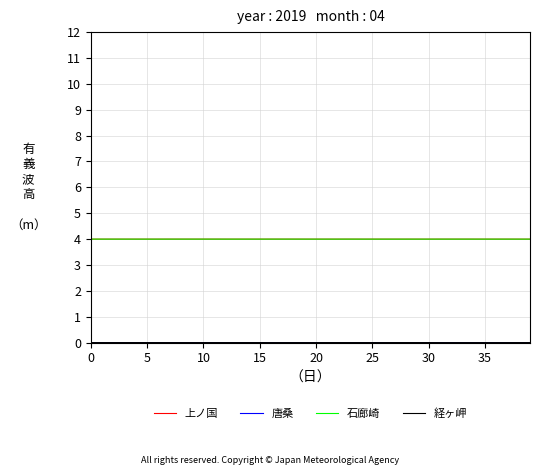

What is the minimum value for 石廊崎?

4.0